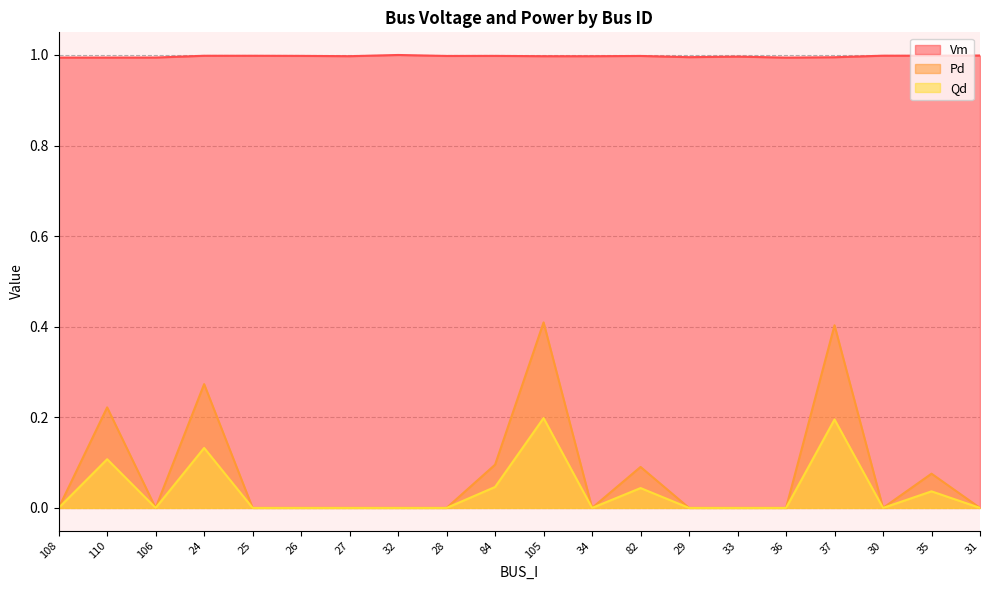

How many distinct data groups are displayed?

3